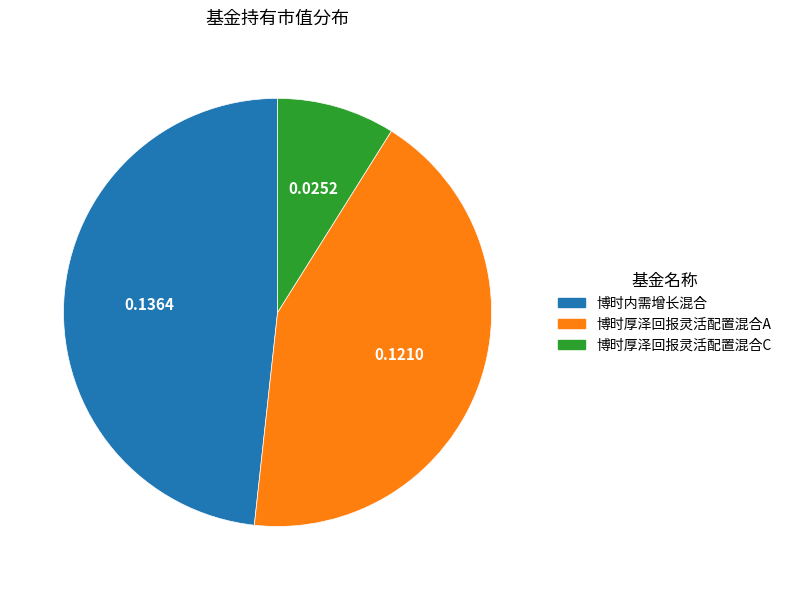

Does 博时厚泽回报灵活配置混合C account for over 50% of the chart?

No